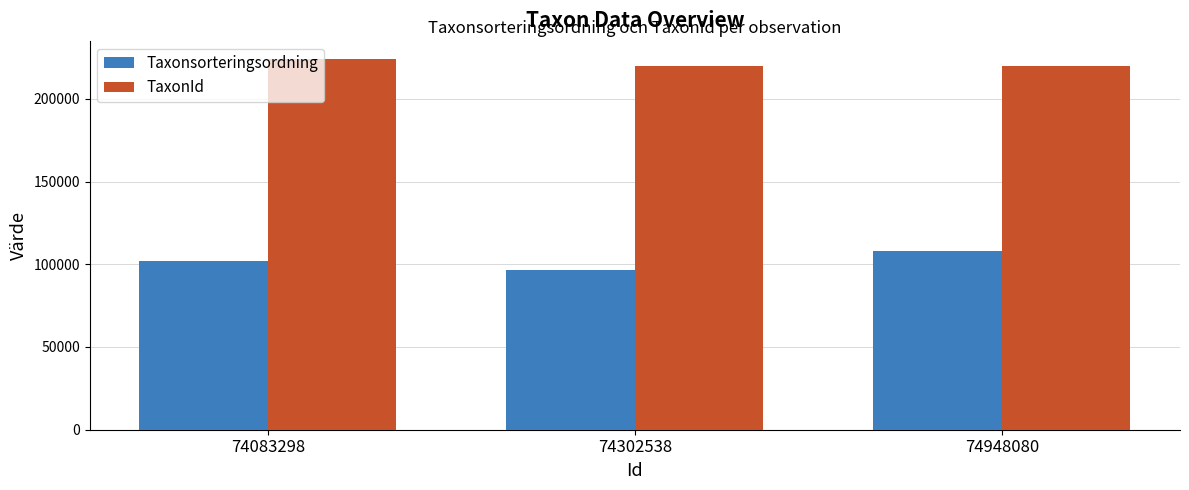

At how many categories does at least one series exceed 142656?

3